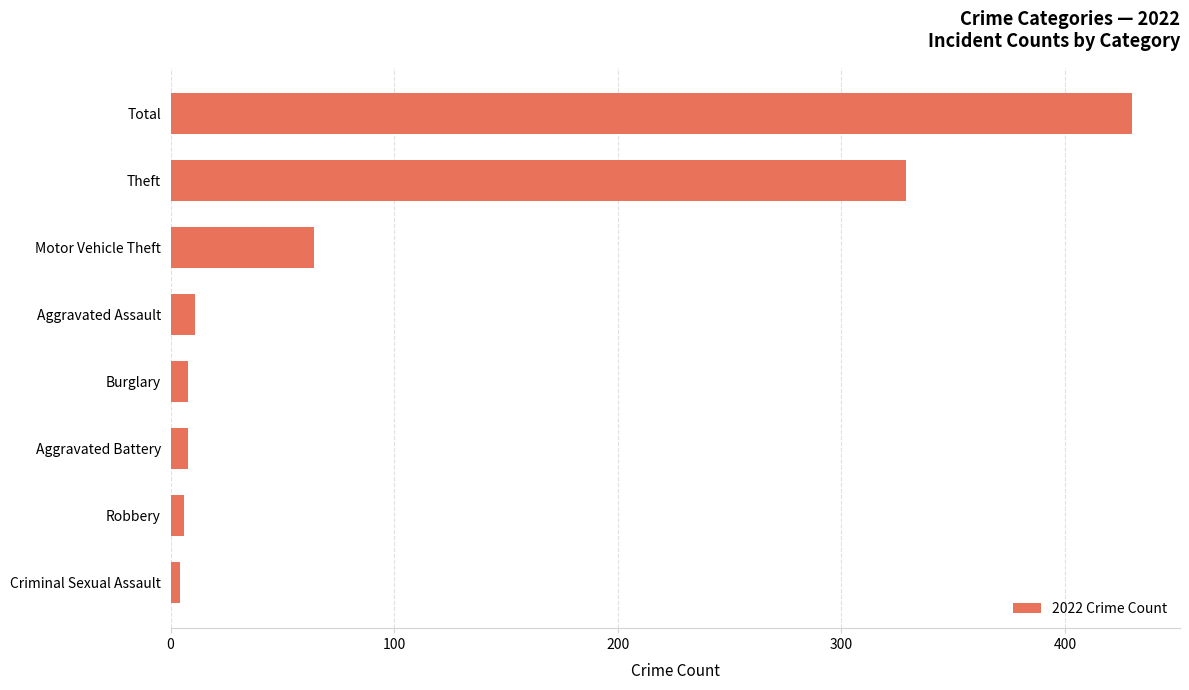

True or false: the data shows 430 at Total.

True